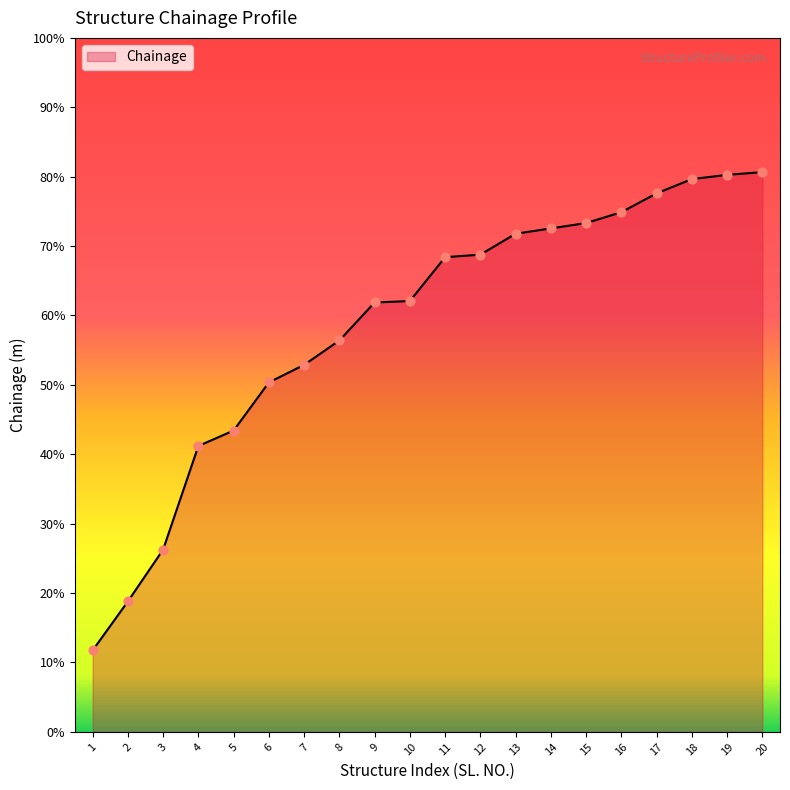

Between 18 and 15, which is larger?

18